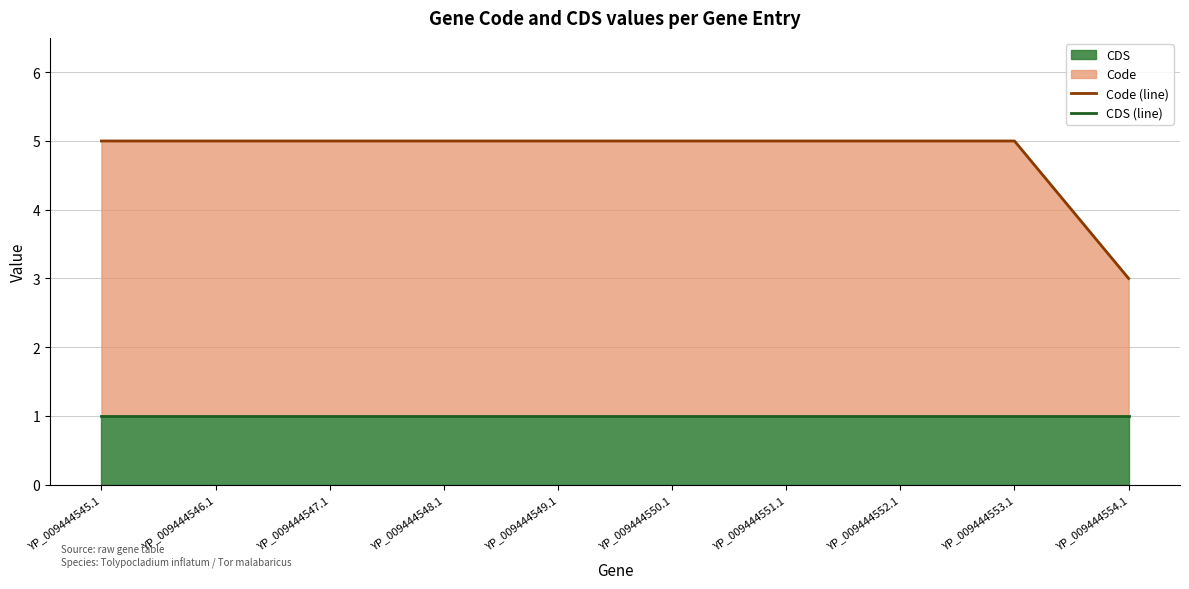

What is the maximum value shown in the chart?

5